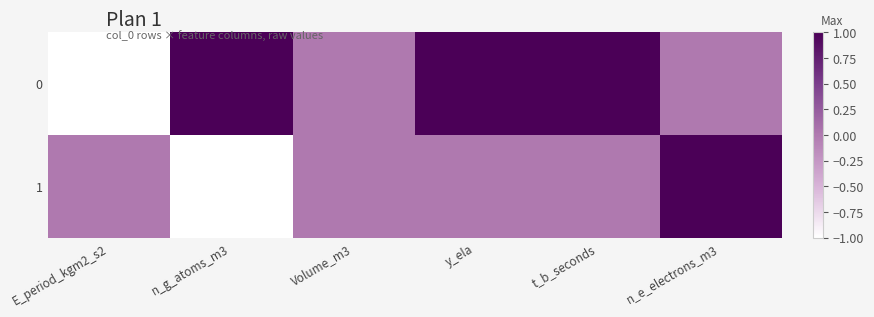

Which has a higher value, n_e_electrons_m3 or n_g_atoms_m3?

n_g_atoms_m3